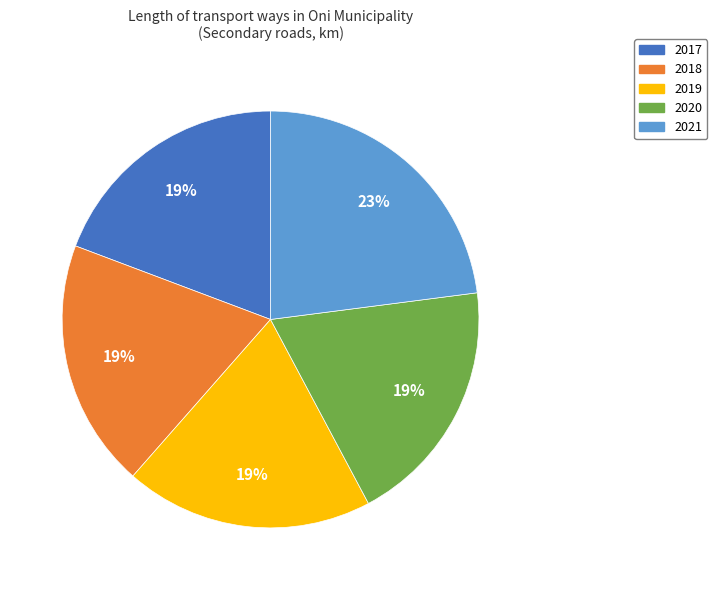

Which category has the biggest portion of the pie?

2021